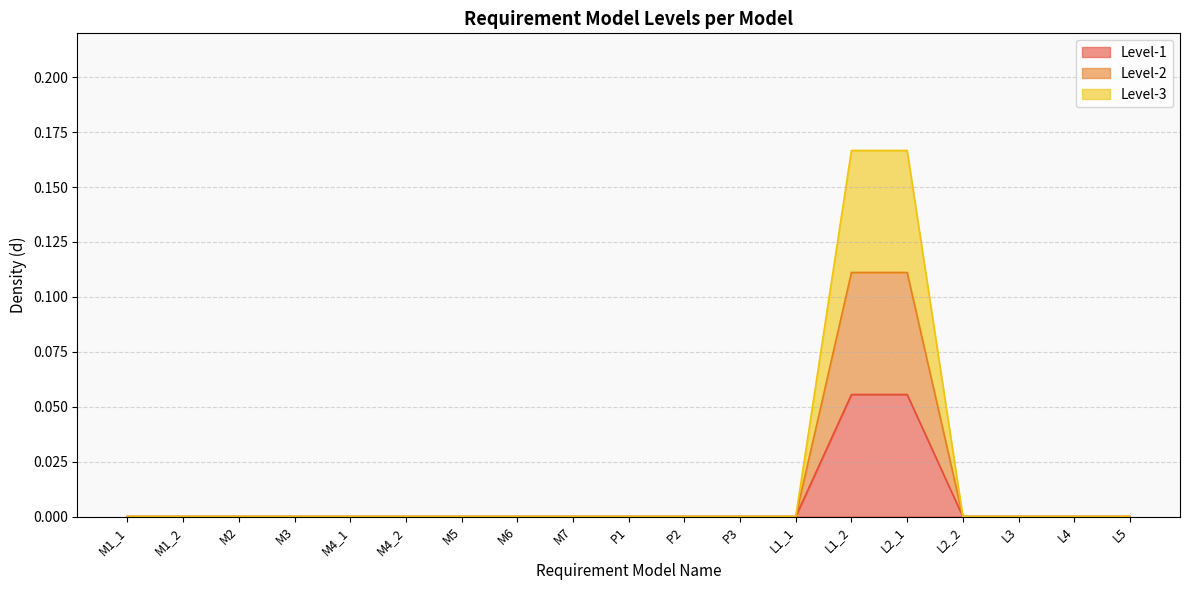

List the labels in order of Level-3 value, smallest first.

M1_1, M1_2, M2, M3, M4_1, M4_2, M5, M6, M7, P1, P2, P3, L1_1, L2_2, L3, L4, L5, L1_2, L2_1